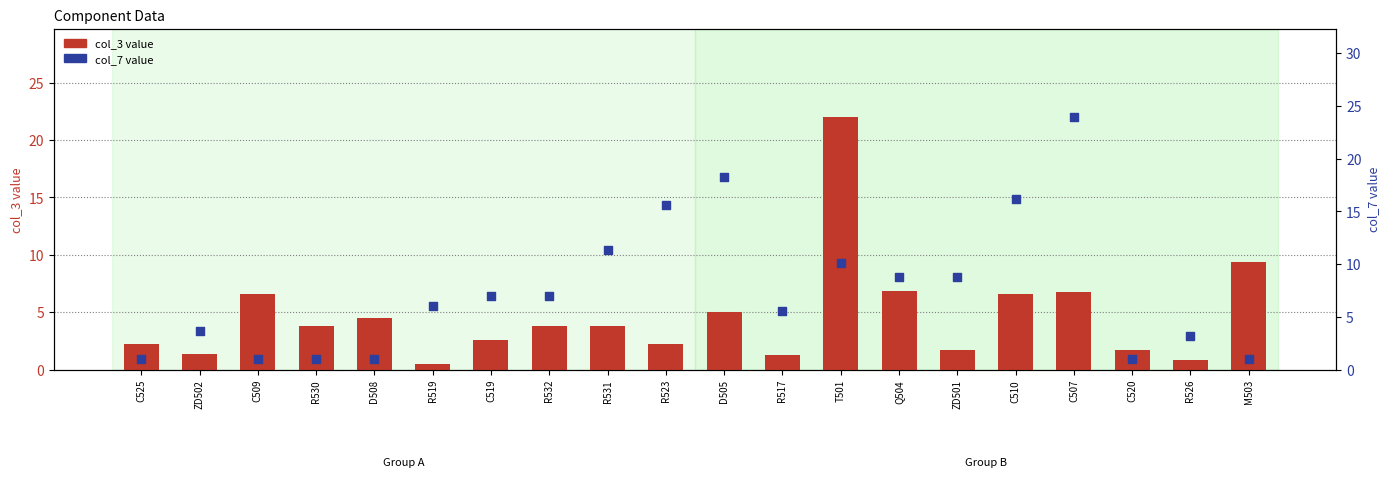

What are all the series names shown in the legend?

col_3 value, col_7 value